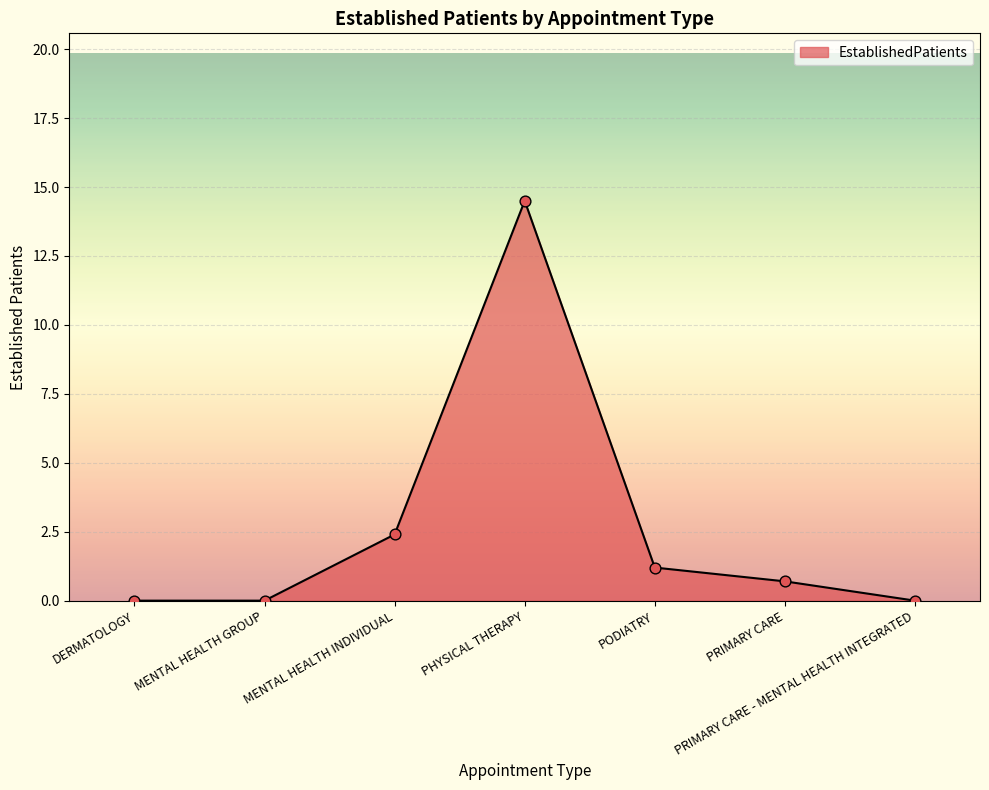

Which has a higher value, PRIMARY CARE or PRIMARY CARE - MENTAL HEALTH INTEGRATED?

PRIMARY CARE